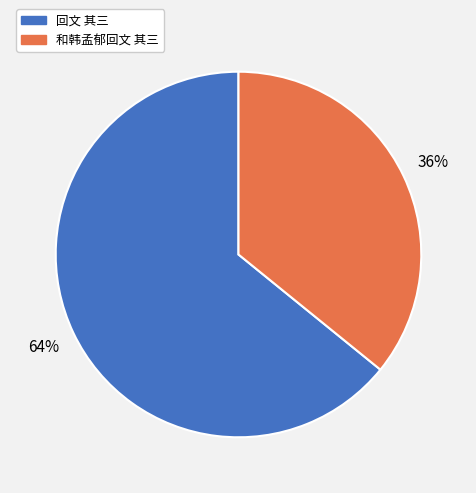

What is the largest slice in the pie chart?

回文 其三